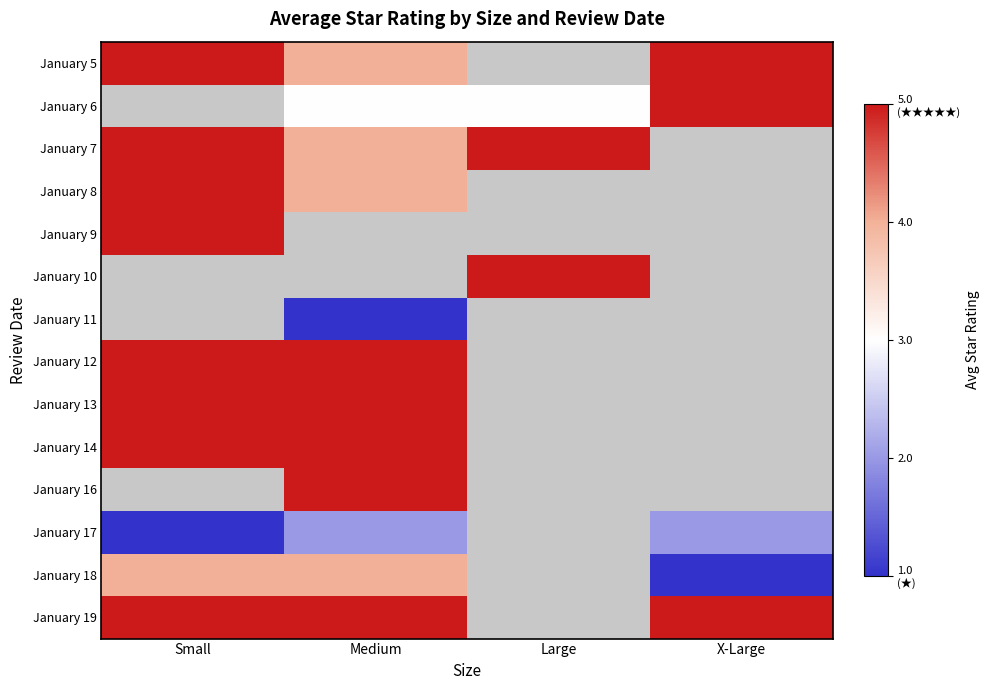

Rank the series by their maximum value, from highest to lowest.

January 19, January 18, January 5, January 6, January 7, January 8, January 9, January 10, January 11, January 12, January 13, January 14, January 16, January 17